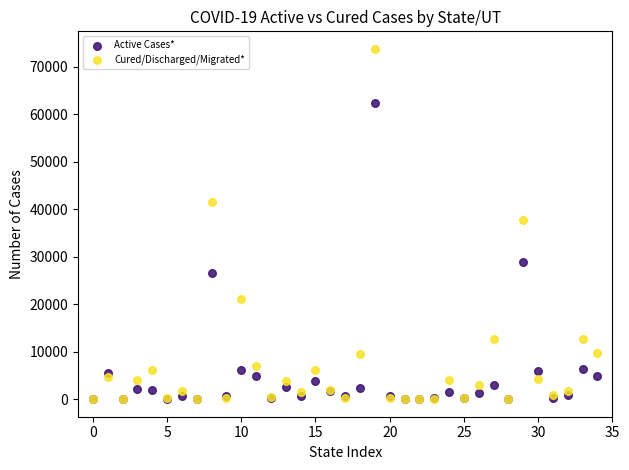

In the Cured/Discharged/Migrated* series, what Y value is closest to 36905?

37763